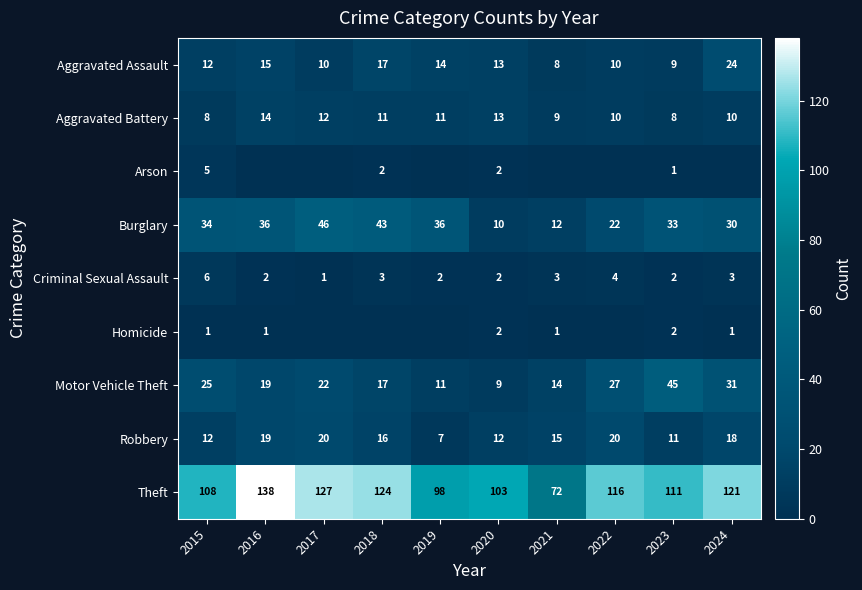

Which category has the highest value in the Robbery series?

2017